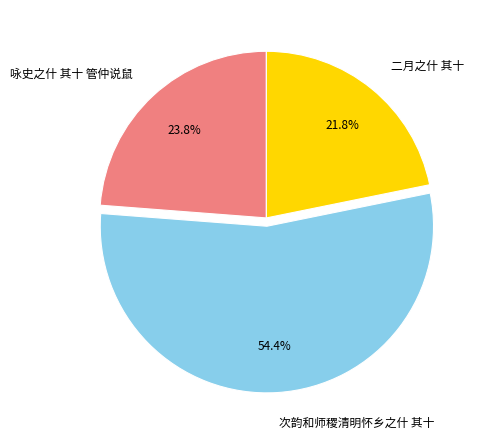

Between 二月之什 其十 and 次韵和师稷清明怀乡之什 其十, which is larger?

次韵和师稷清明怀乡之什 其十